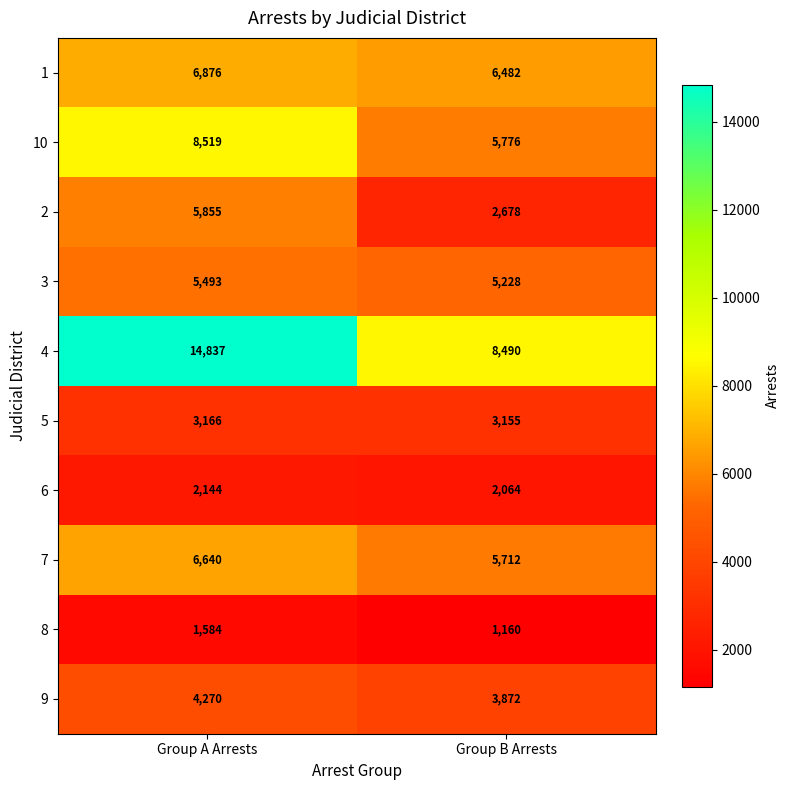

What is the average value of the 10 series?

7148